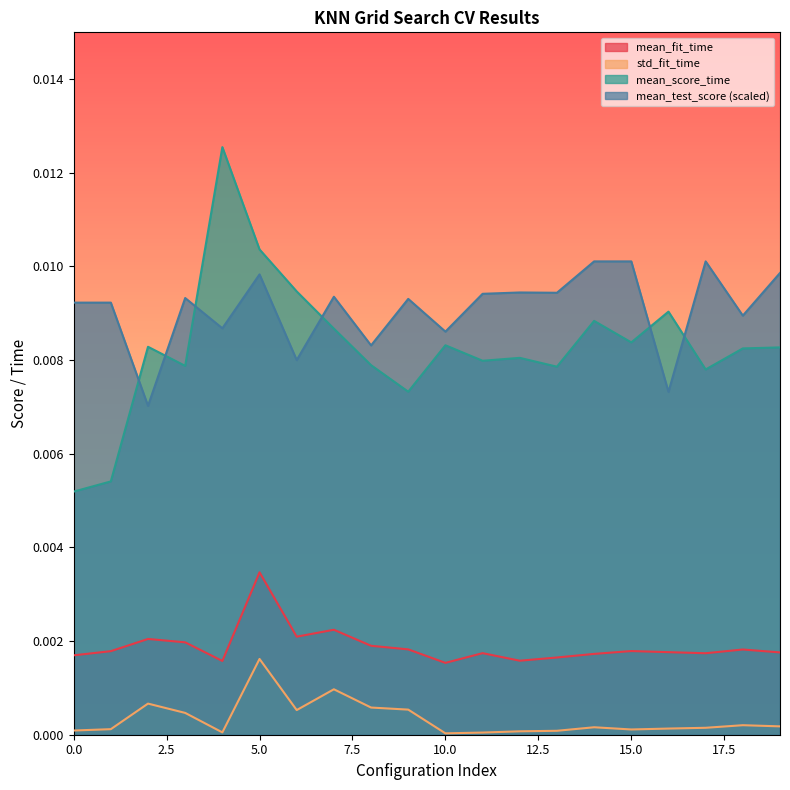

True or false: mean_test_score and std_fit_time intersect in this chart.

False